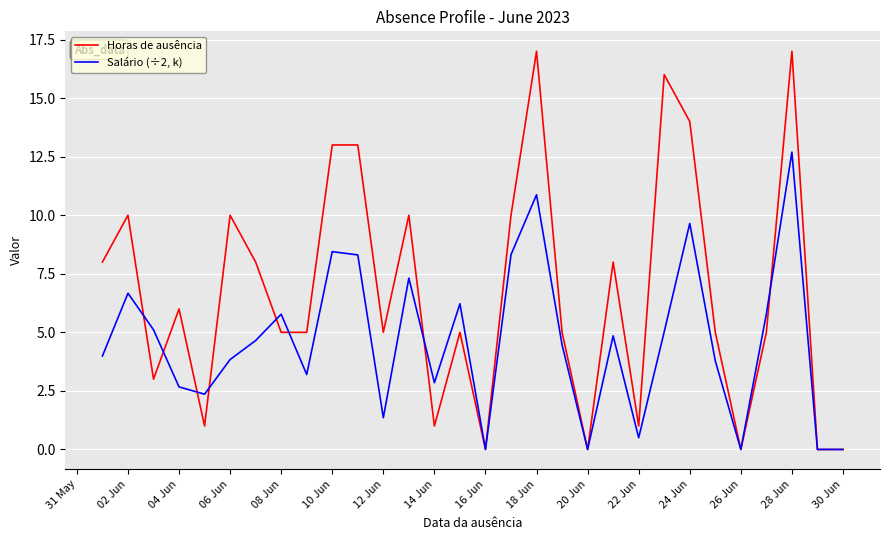

What is the greatest value displayed?

17.0